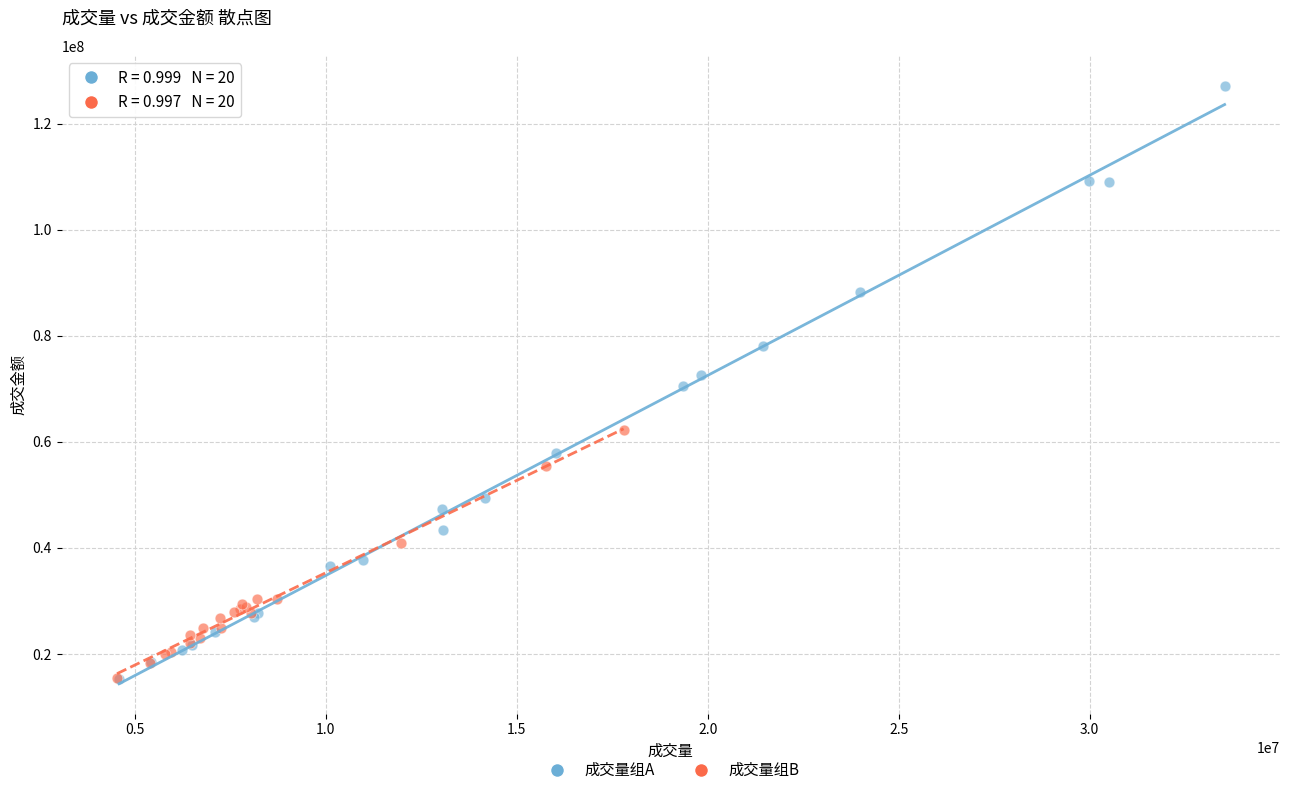

Which series has the widest spread of Y values?

成交量组A